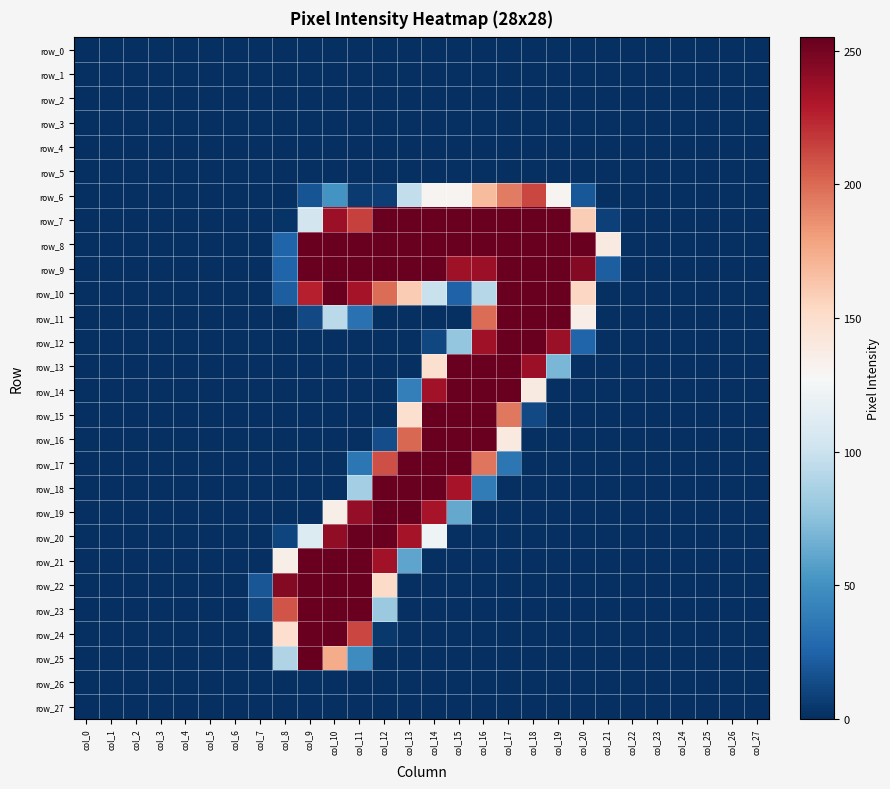

Count the number of data series in this chart.

28